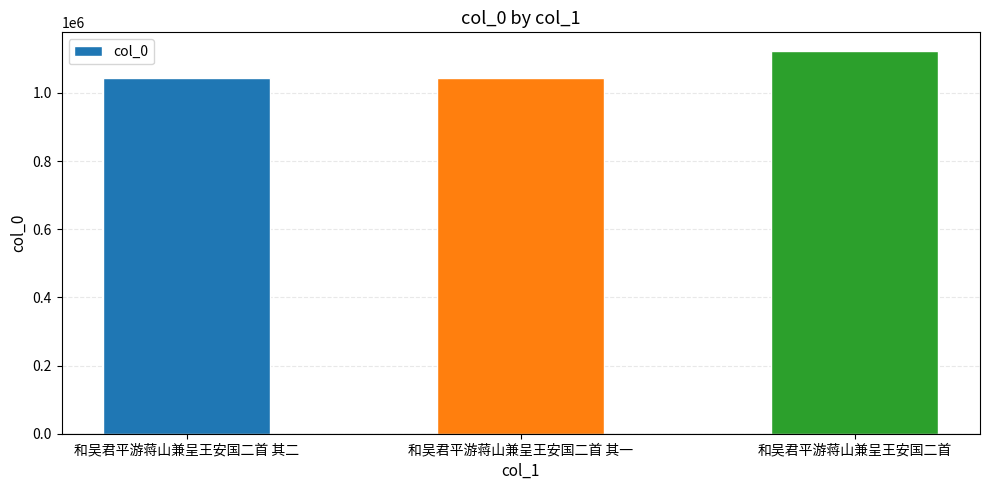

What is the minimum value shown in the chart?

1044334